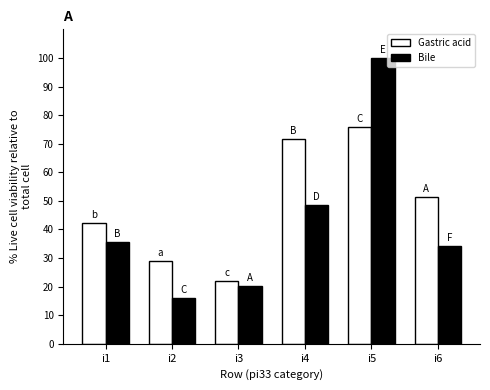

What are all the series names shown in the legend?

Gastric acid, Bile